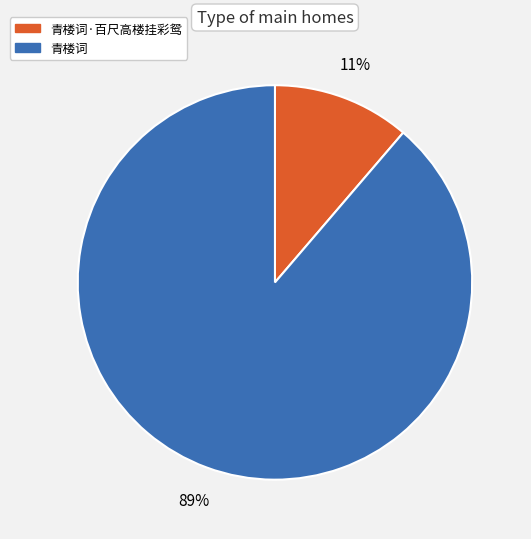

To the nearest percent, what percentage of the pie is 青楼词?

89%